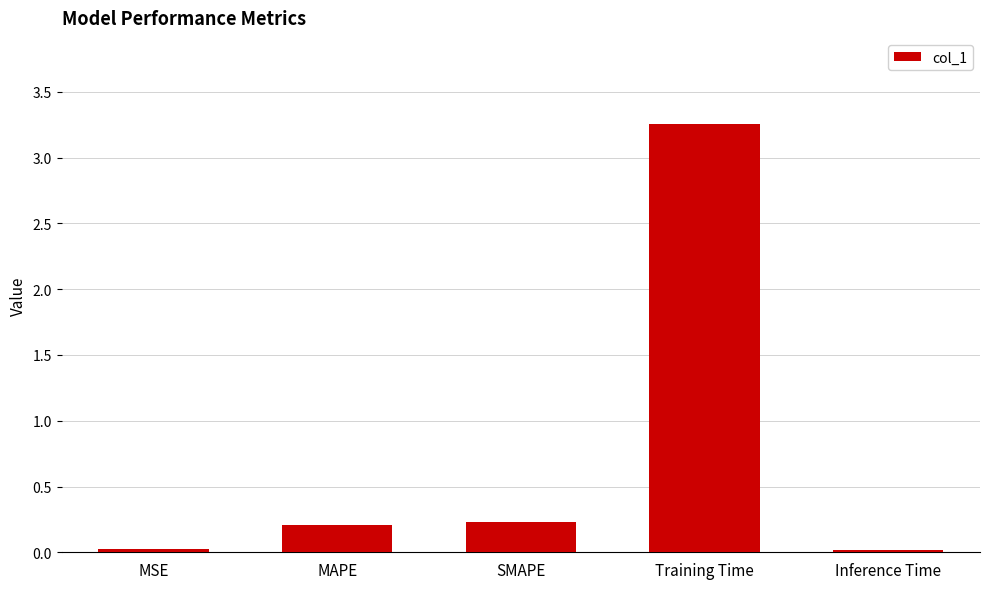

What is the difference between the maximum and minimum values?

3.2